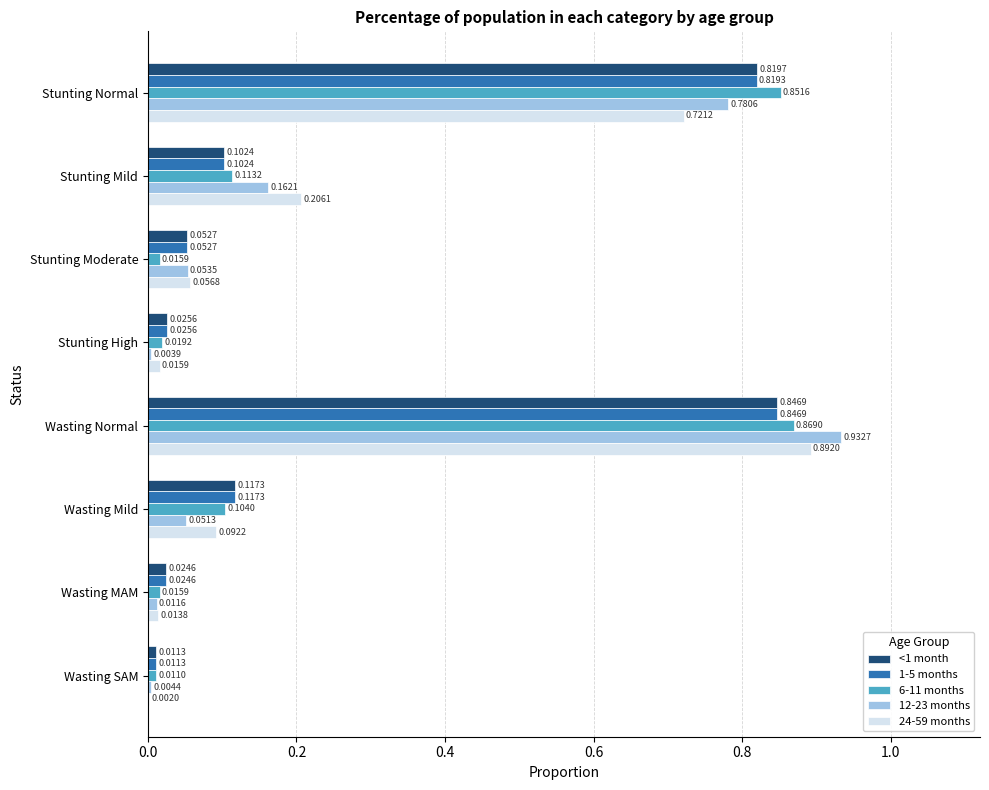

Which series changed the most between Stunting Normal and Wasting Normal?

24-59 months